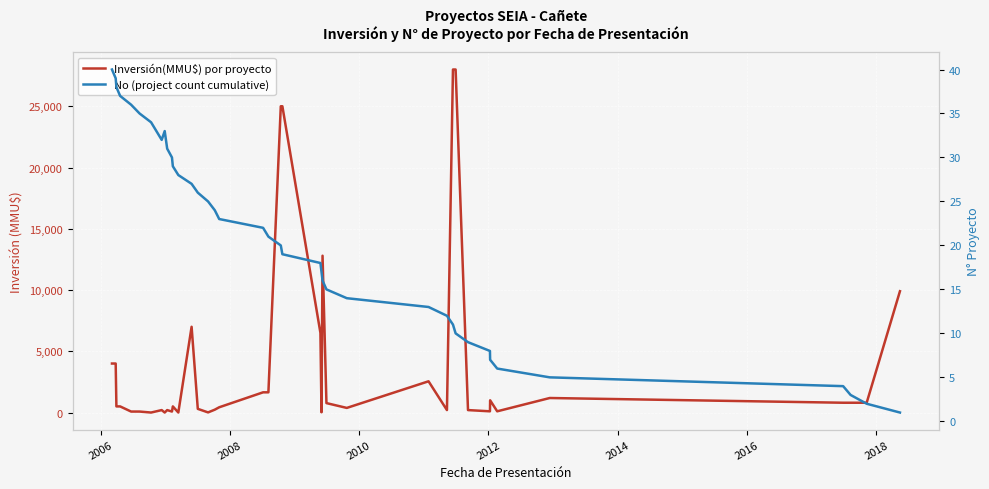

Is the value of No (project count cumulative) at 2014 greater than the value of Inversión(MMU$) por proyecto at 2006?

No